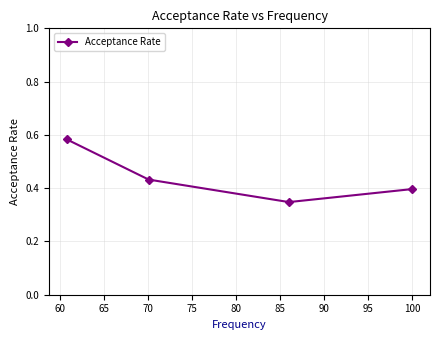

How many values are between 0 and 1?

4